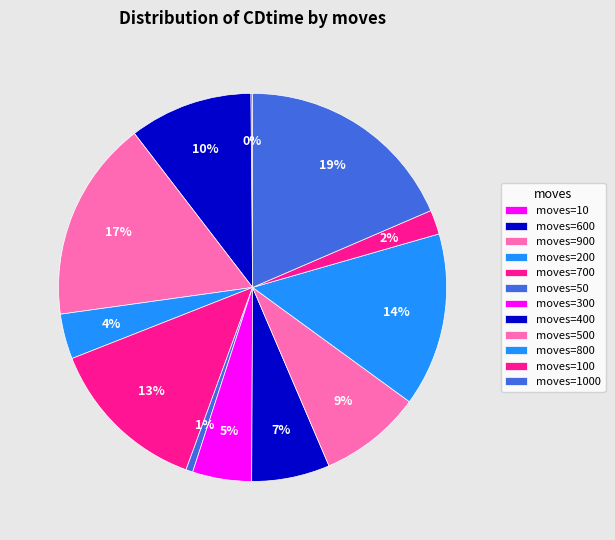

What is the smallest slice in the pie chart?

10